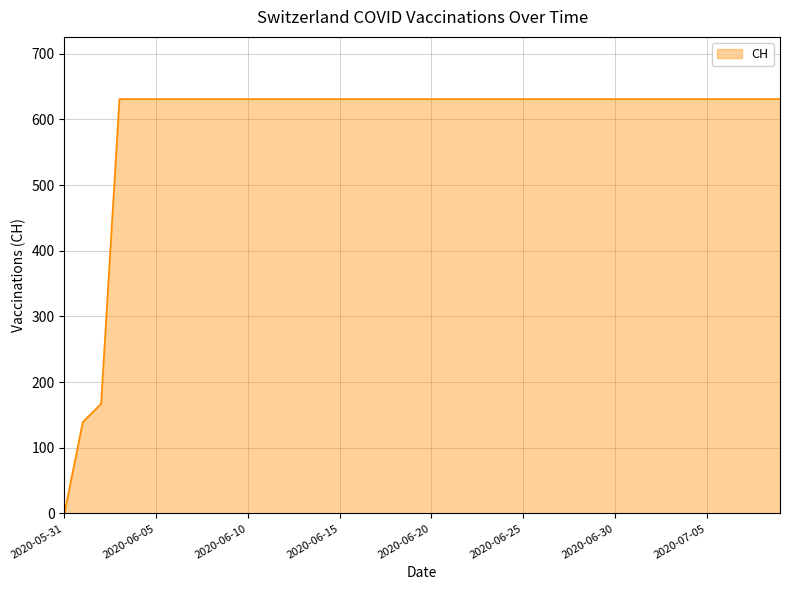

Reading left to right, transcribe all the data shown in this chart.

0	139	167	631	631	631	631	631	631	631	631	631	631	631	631	631	631	631	631	631	631	631	631	631	631	631	631	631	631	631	631	631	631	631	631	631	631	631	631	631